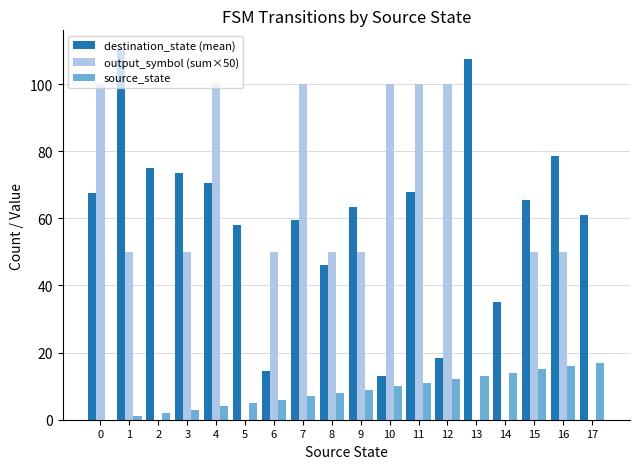

What is the sum of all source_state values?

153.0